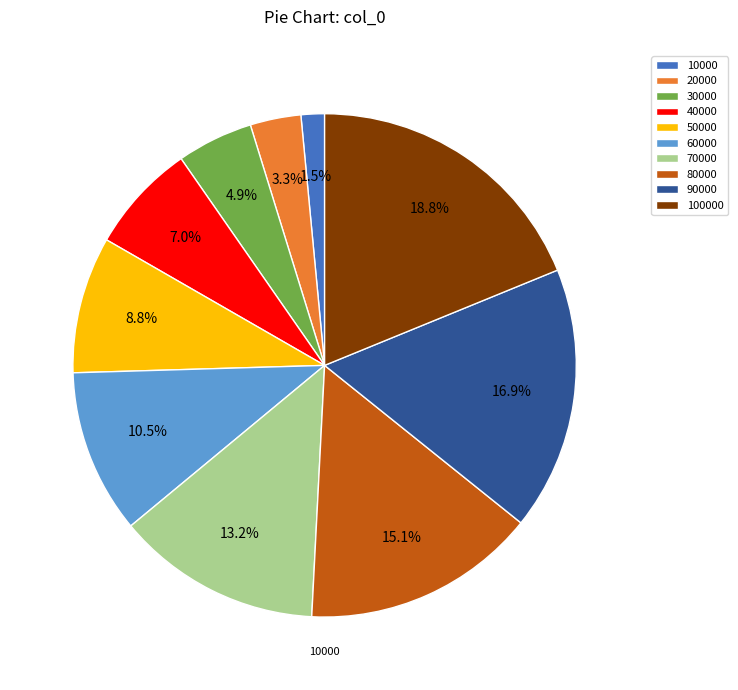

To the nearest percent, what is the difference between the 10000 and 50000 slice percentages?

7%